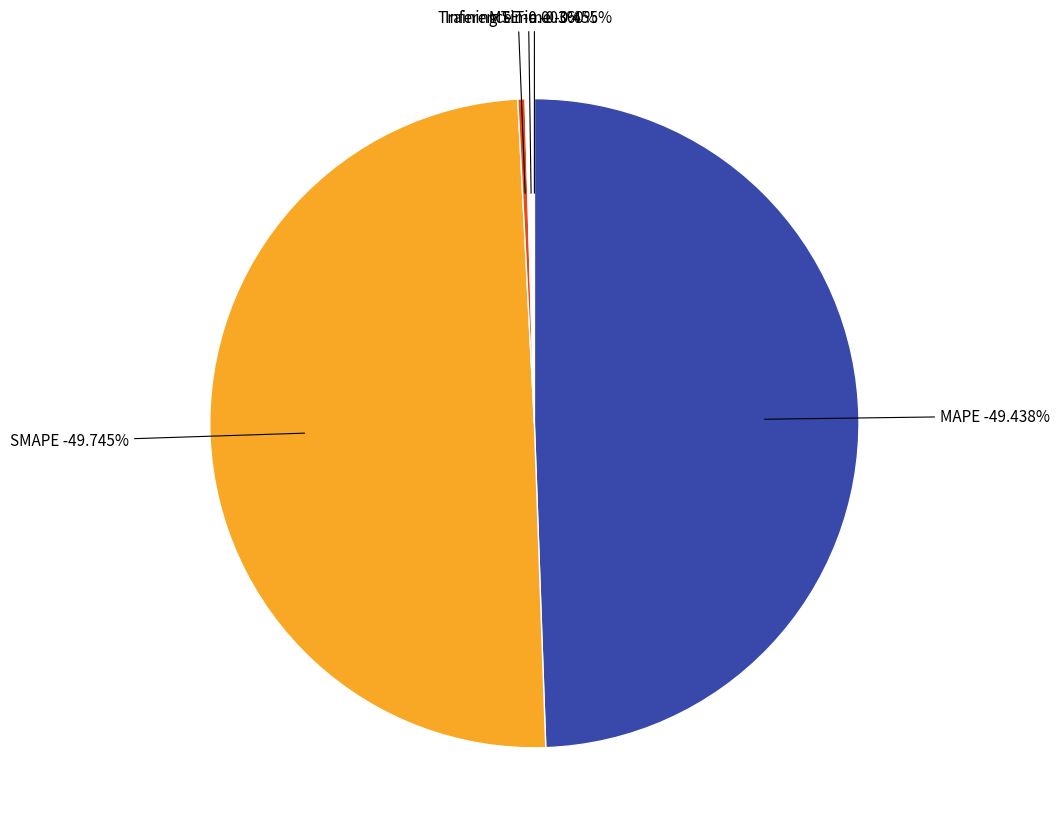

To the nearest percent, what is the difference between the largest and smallest slice percentages?

50%